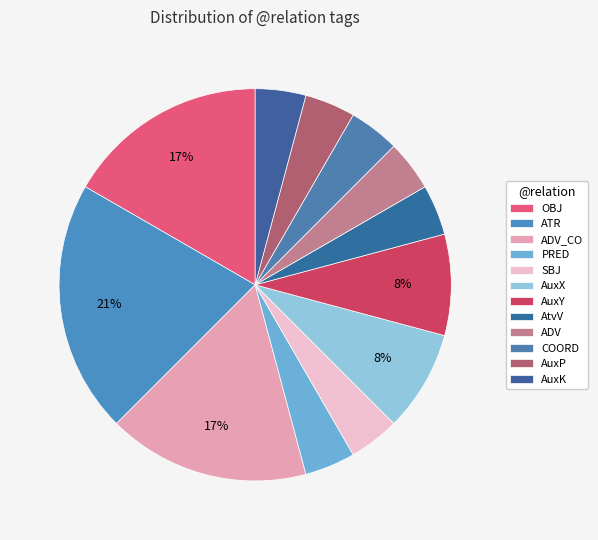

Which slice is the smallest?

PRED